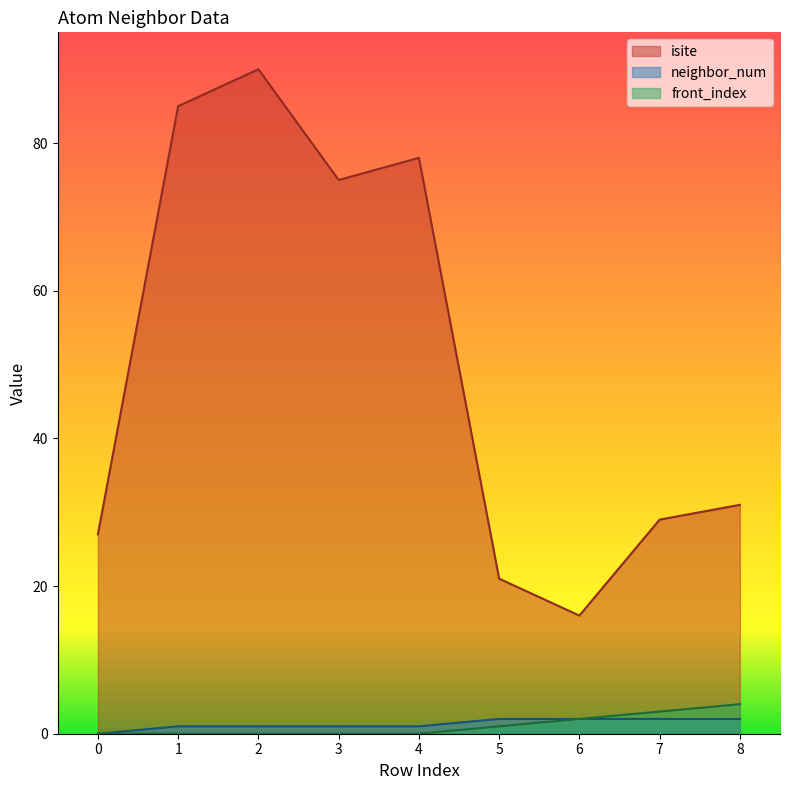

The value of isite at 3 is 75. True or false?

True